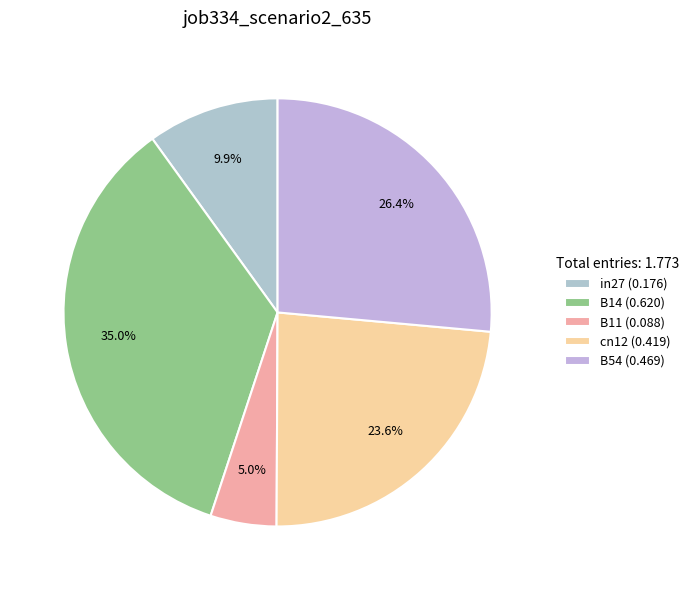

What percentage is the B14 slice, to the nearest percent?

35%